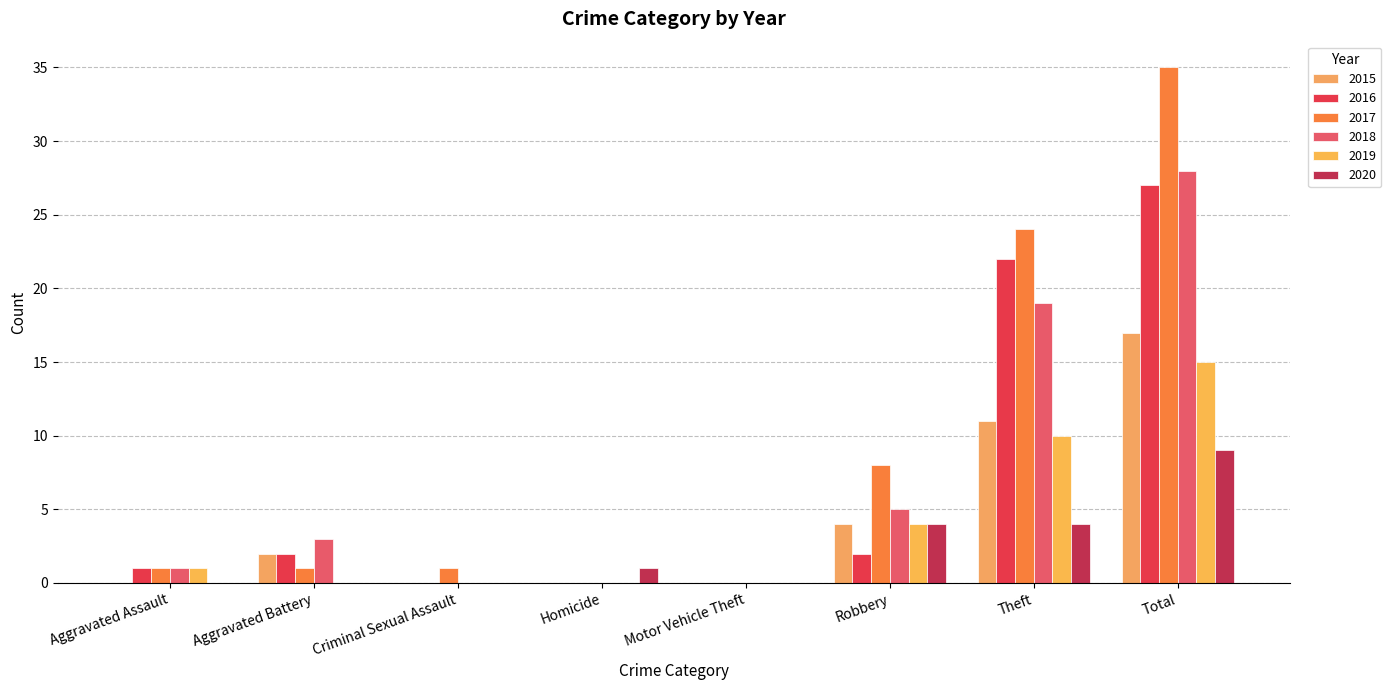

The value of 2019 at Total is 15. True or false?

True